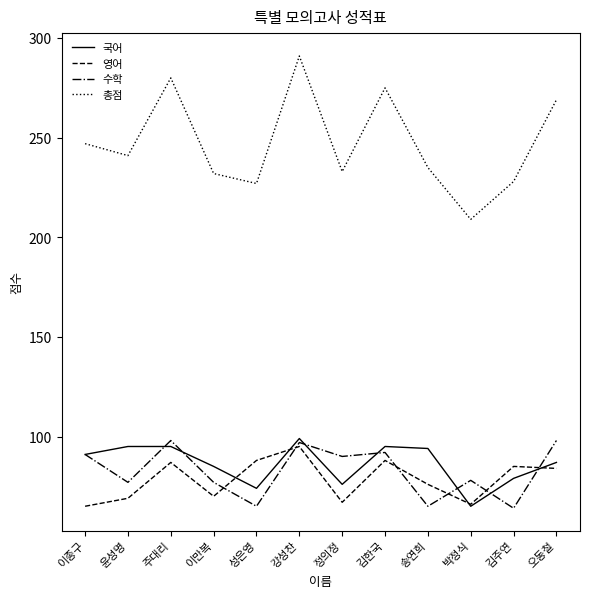

True or false: 국어 and 수학 cross at least once.

True